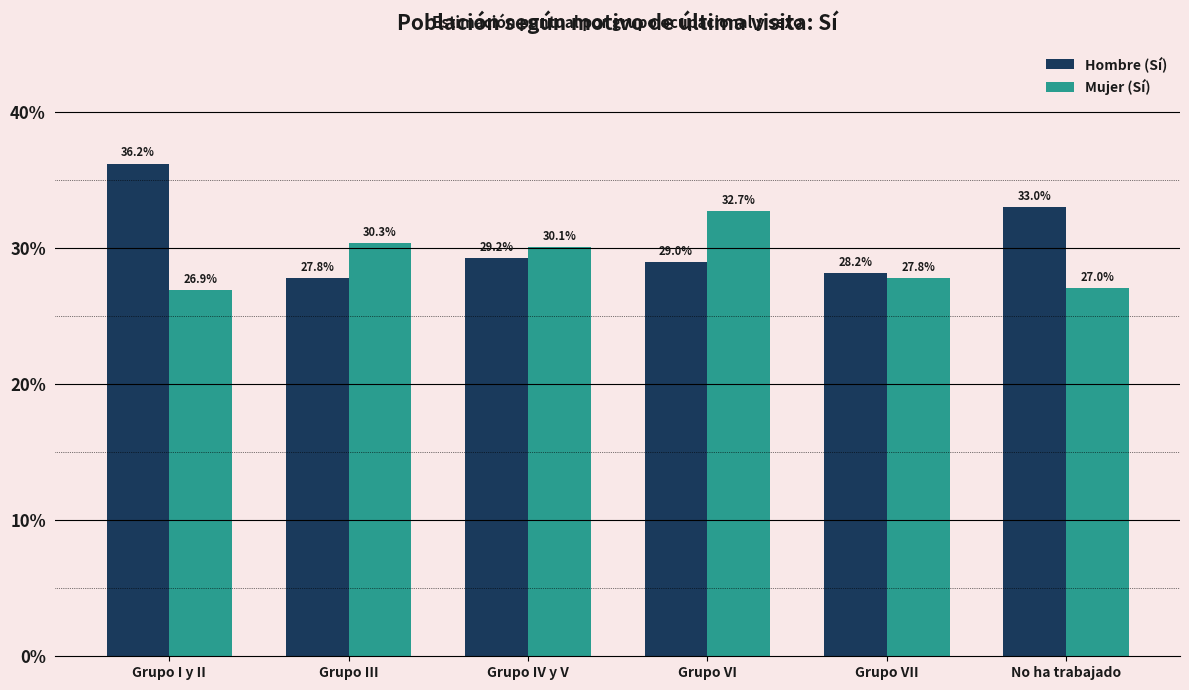

What are all the series names shown in the legend?

Hombre (Sí), Mujer (Sí)